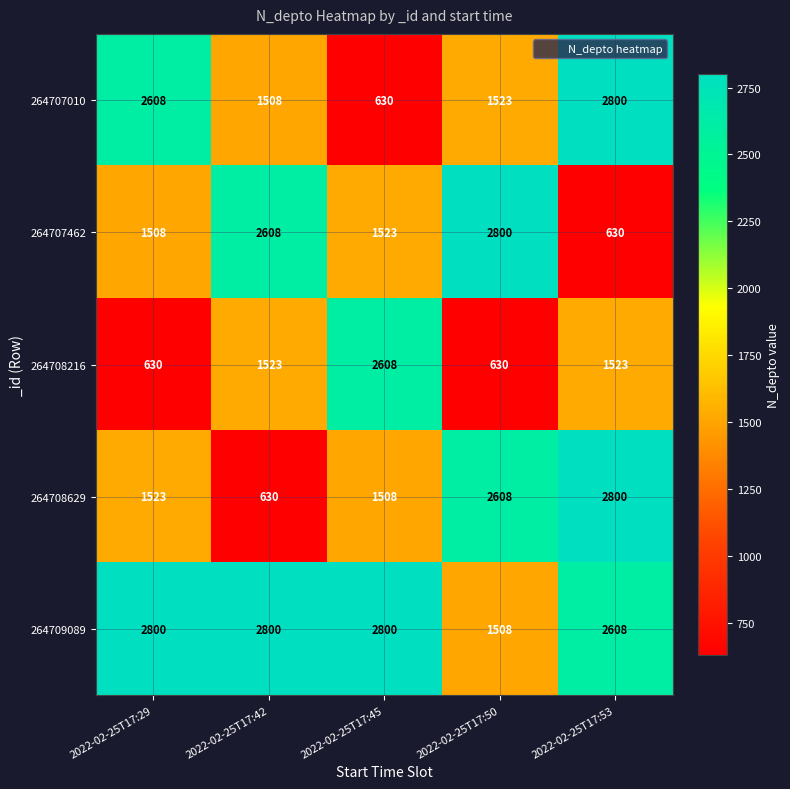

How many categories are shown in the chart?

5